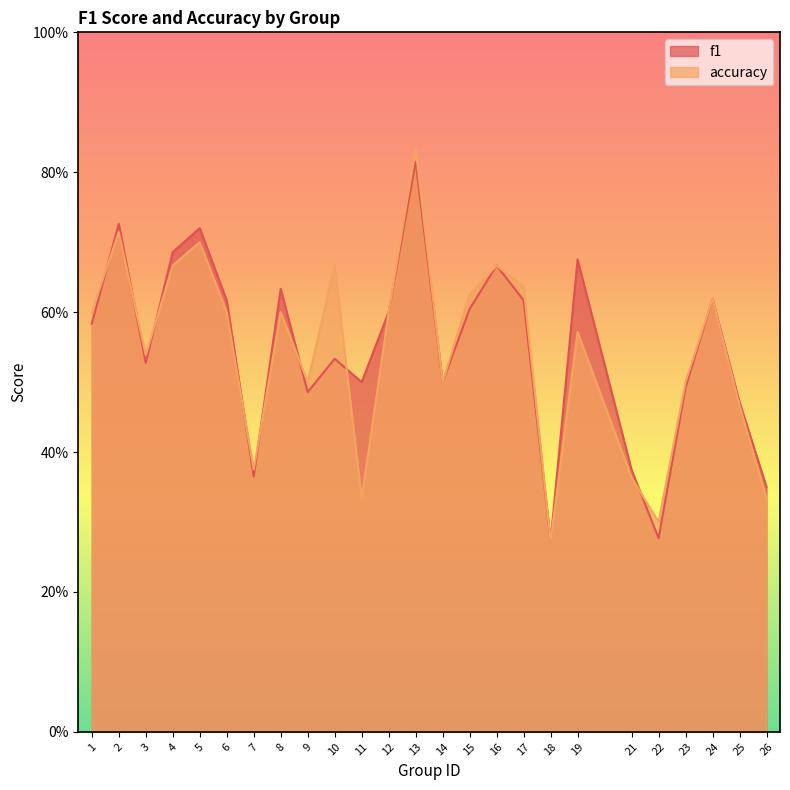

How many interior local peaks does the f1 series have?

8